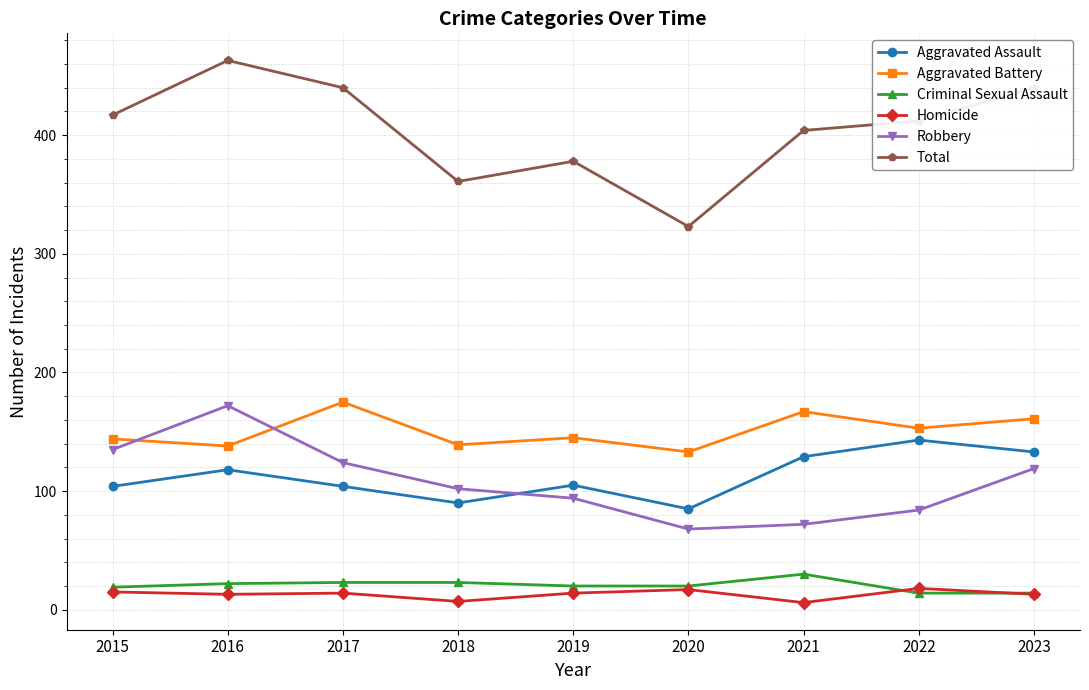

True or false: Total has a value of 323 at 2020.

True